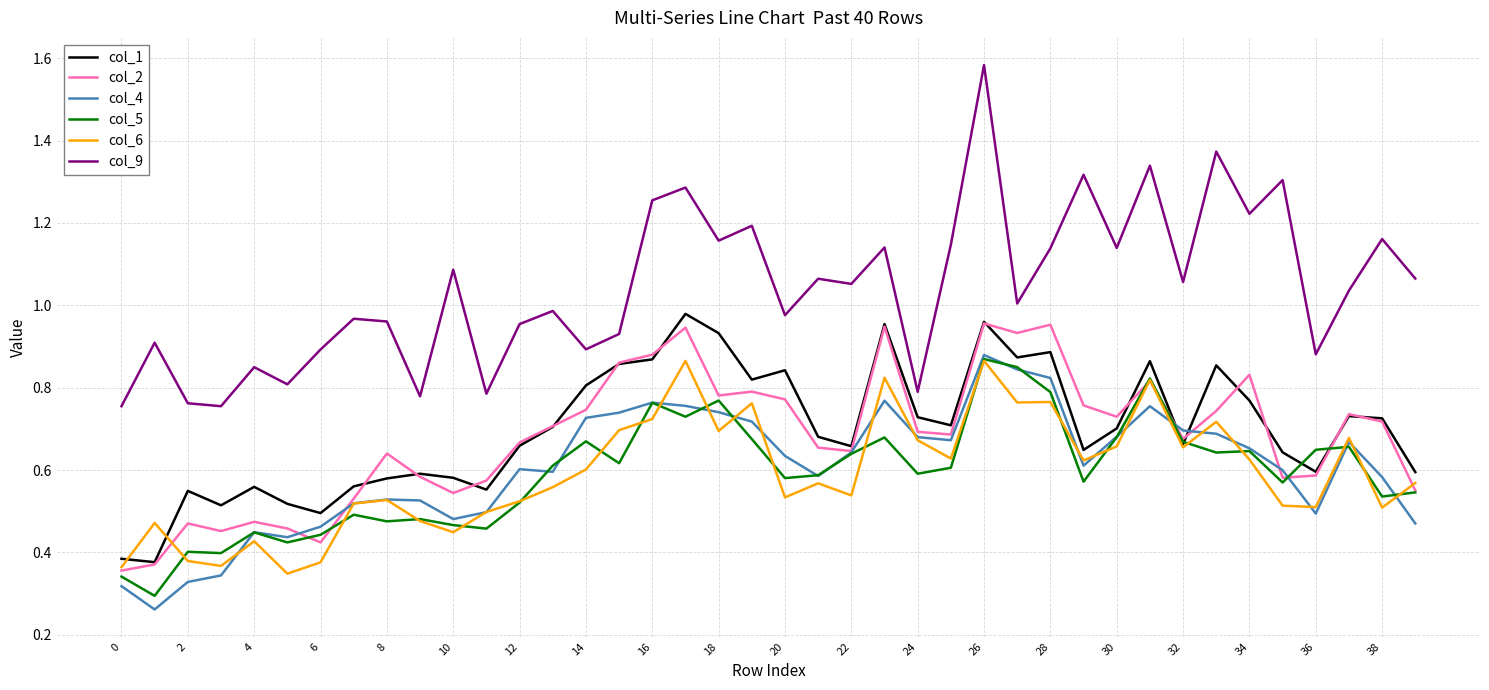

Which series has the largest range (max minus min)?

col_9